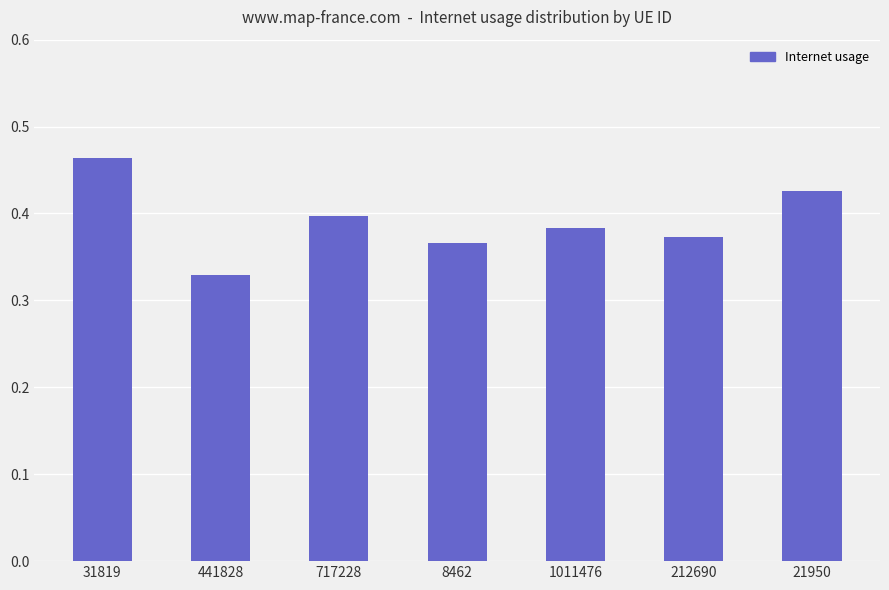

Count the number of categories in the chart.

7